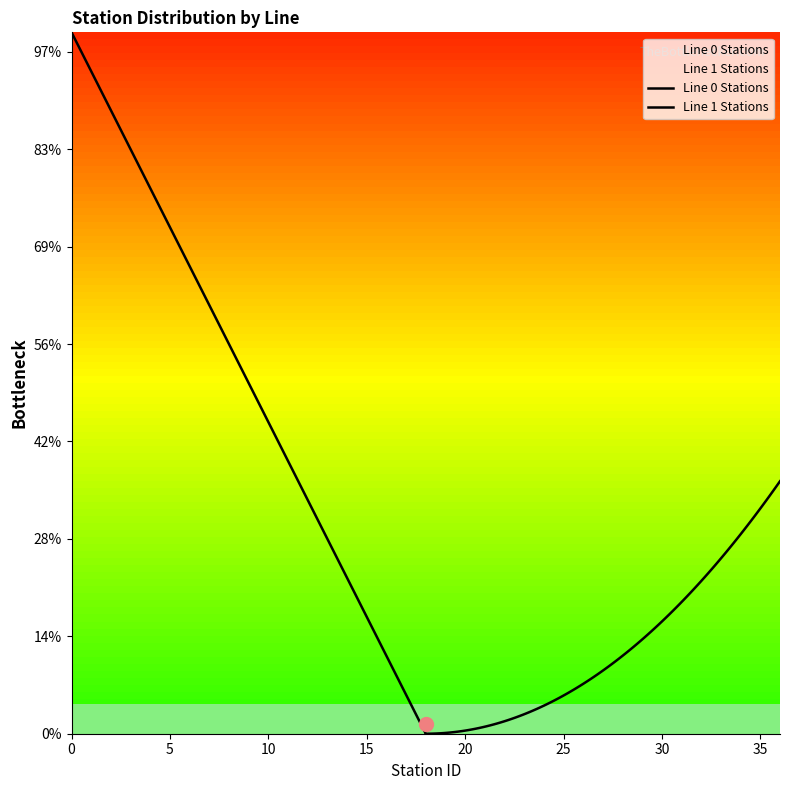

List the series in order of their peak value, highest first.

Line 0 Stations, Line 1 Stations